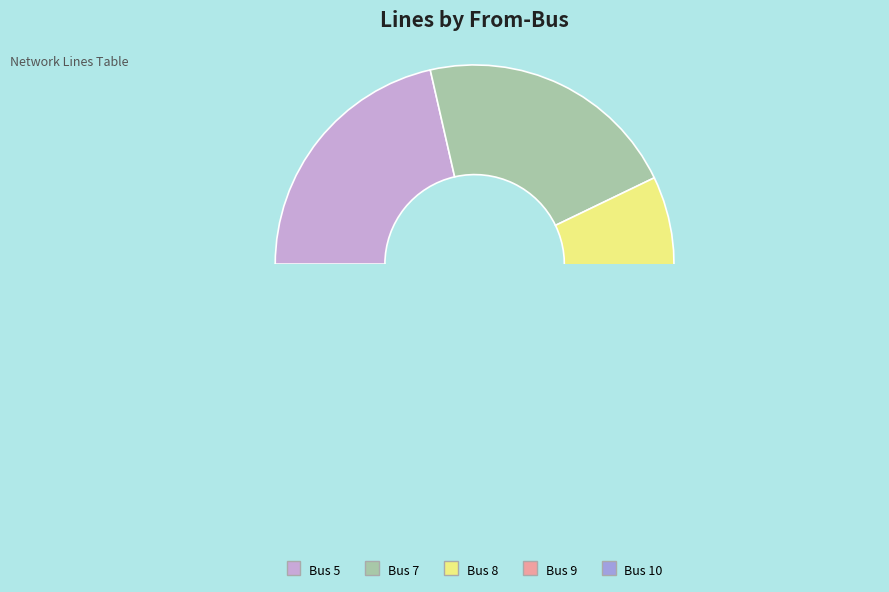

Between Bus 10 and Bus 7, which is larger?

Bus 7